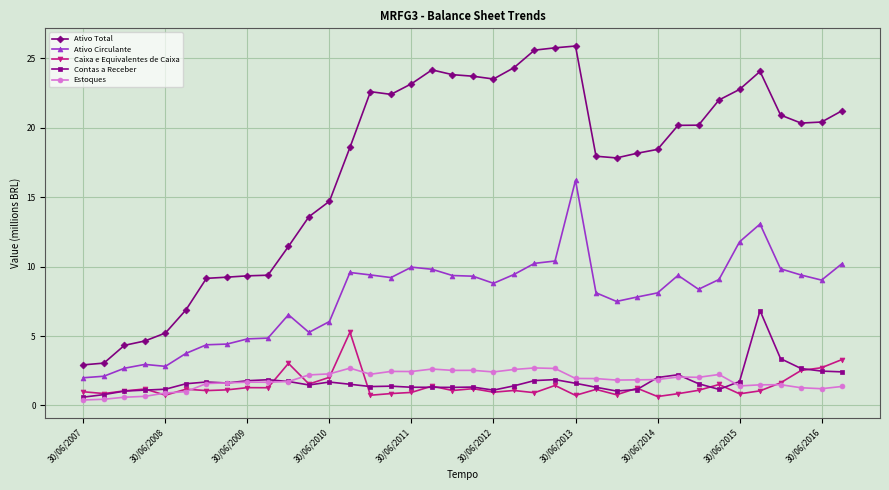

Does the chart display data point markers on the line(s)?

Yes